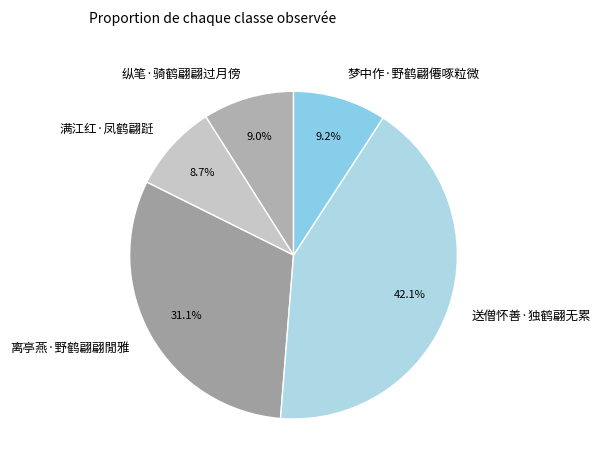

Does any single category account for the majority?

No